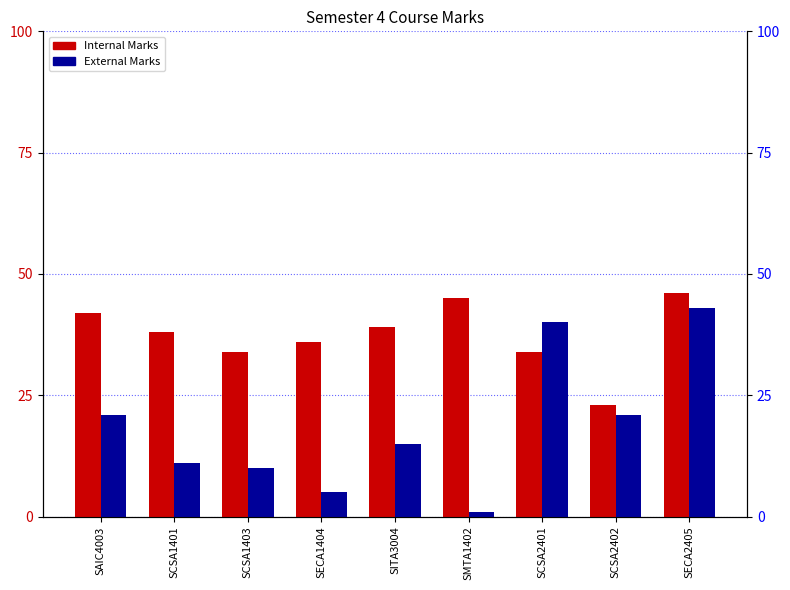

Reading right to left, transcribe all the data shown in this chart.

Internal Marks: 46	23	34	45	39	36	34	38	42
External Marks: 43	21	40	1	15	5	10	11	21